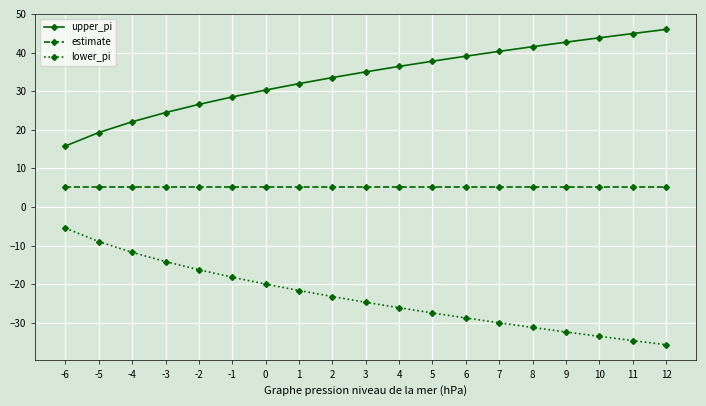

The value of upper_pi at 4 is 7.9. True or false?

False